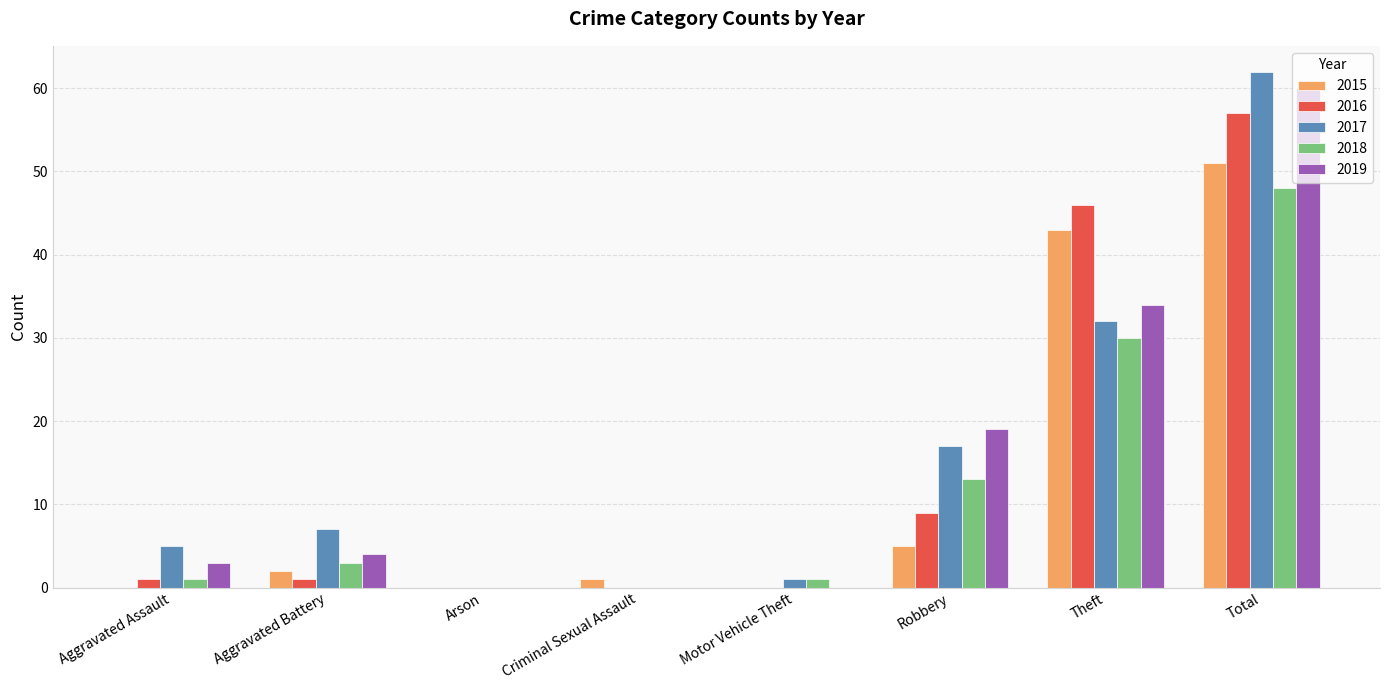

What is the greatest value displayed?

62